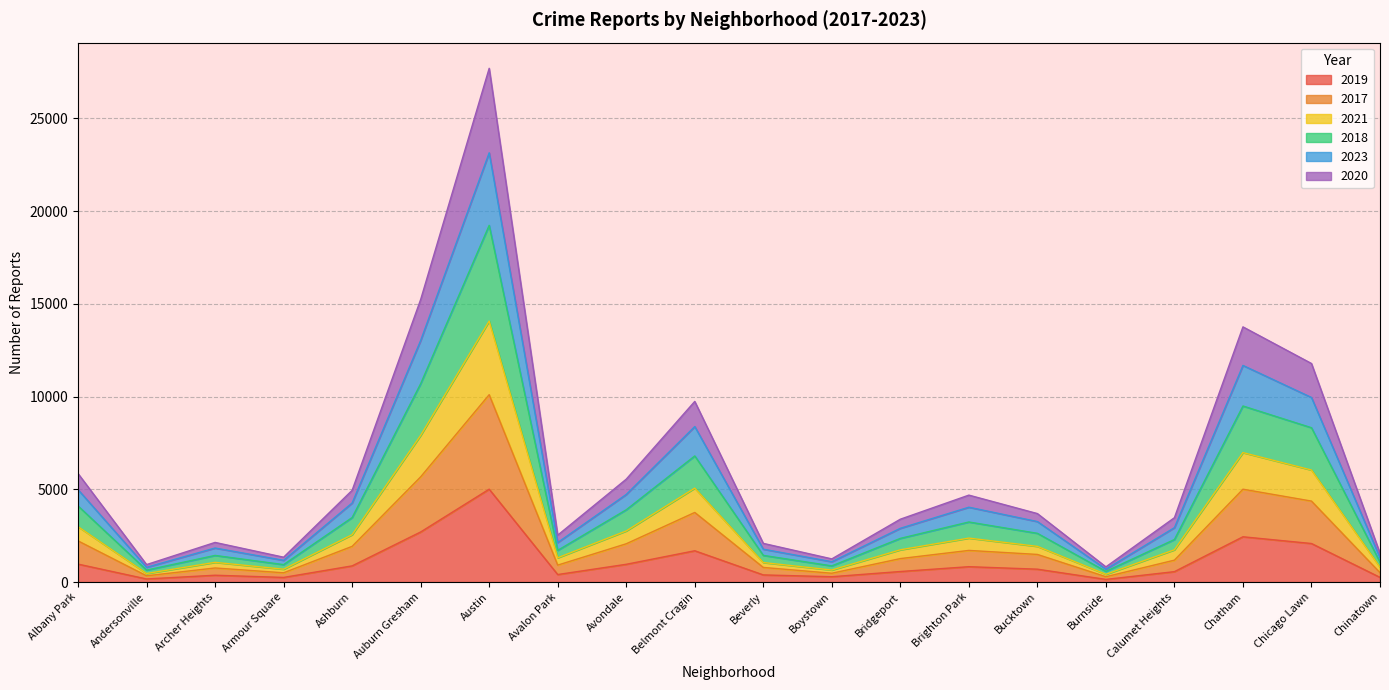

At which category is the sum across all series the highest?

Austin